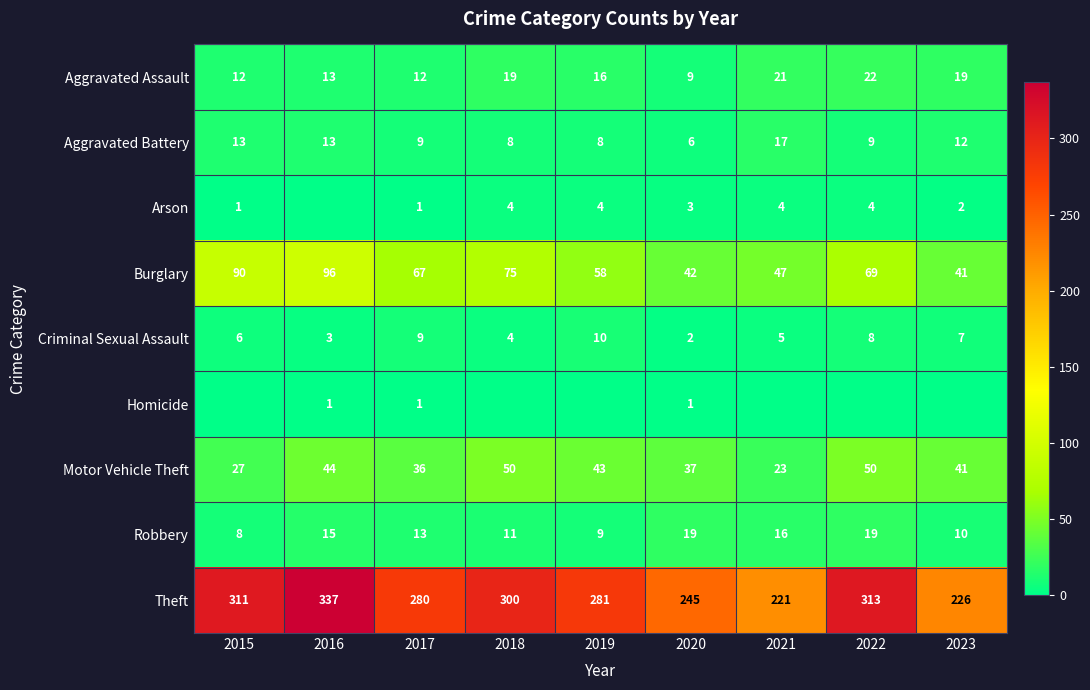

What is the approximate value of Aggravated Battery at 2022?

9